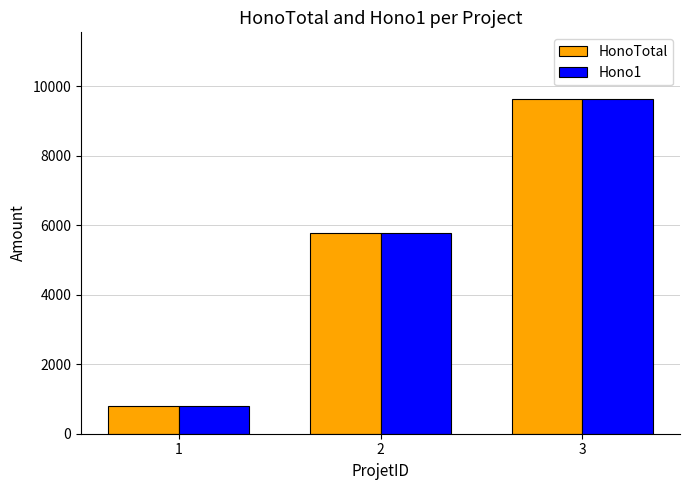

What is the sum of the HonoTotal values at 2 and 3?

15400.0